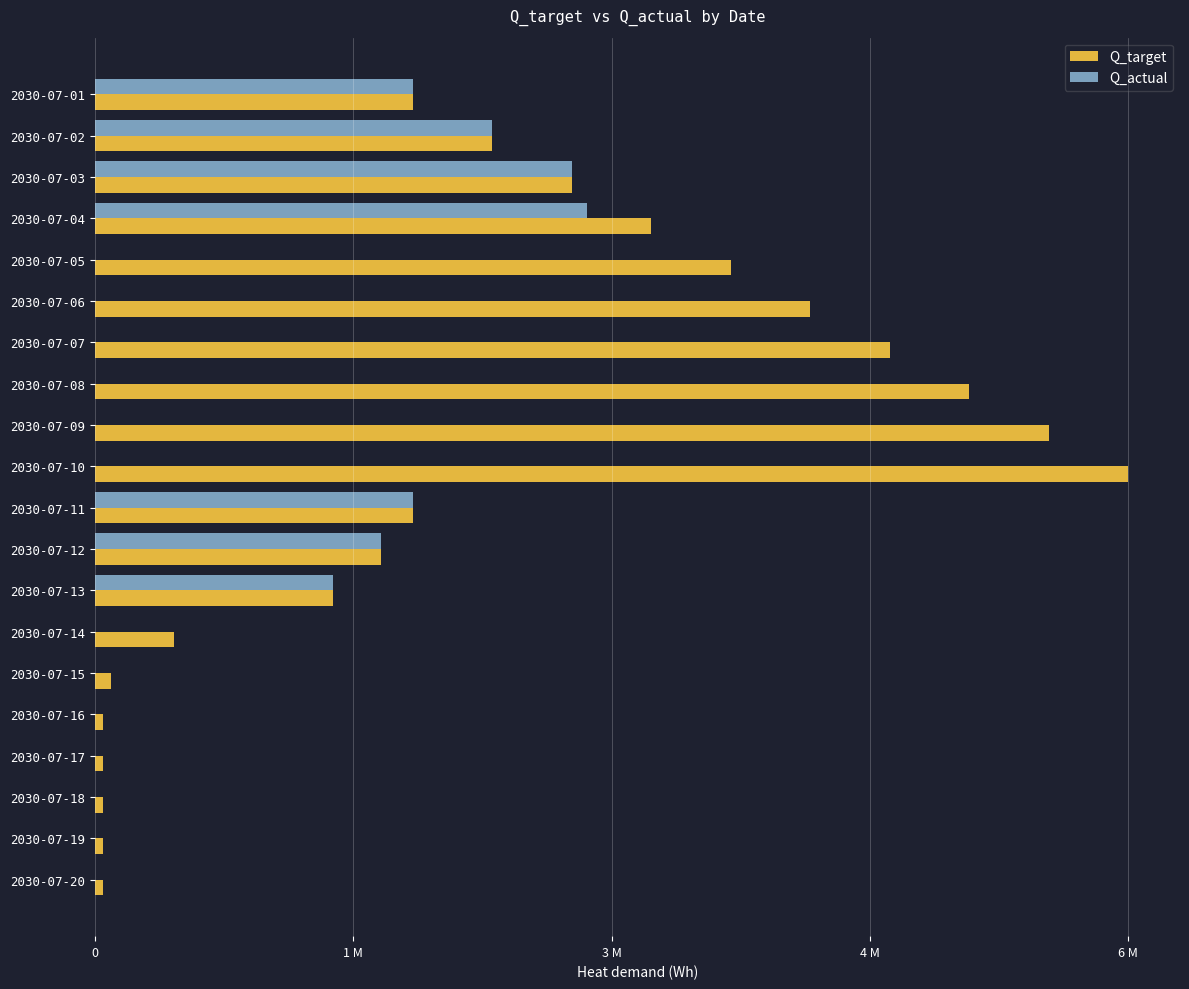

What position from the right is 9?

11